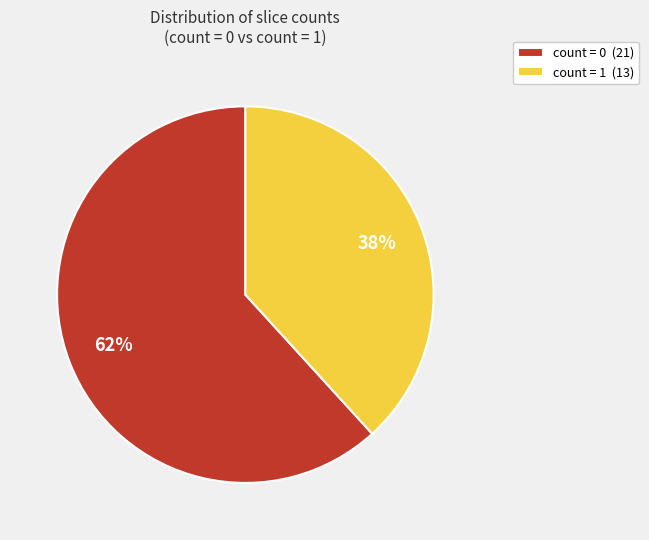

How many slices are in this pie chart?

2